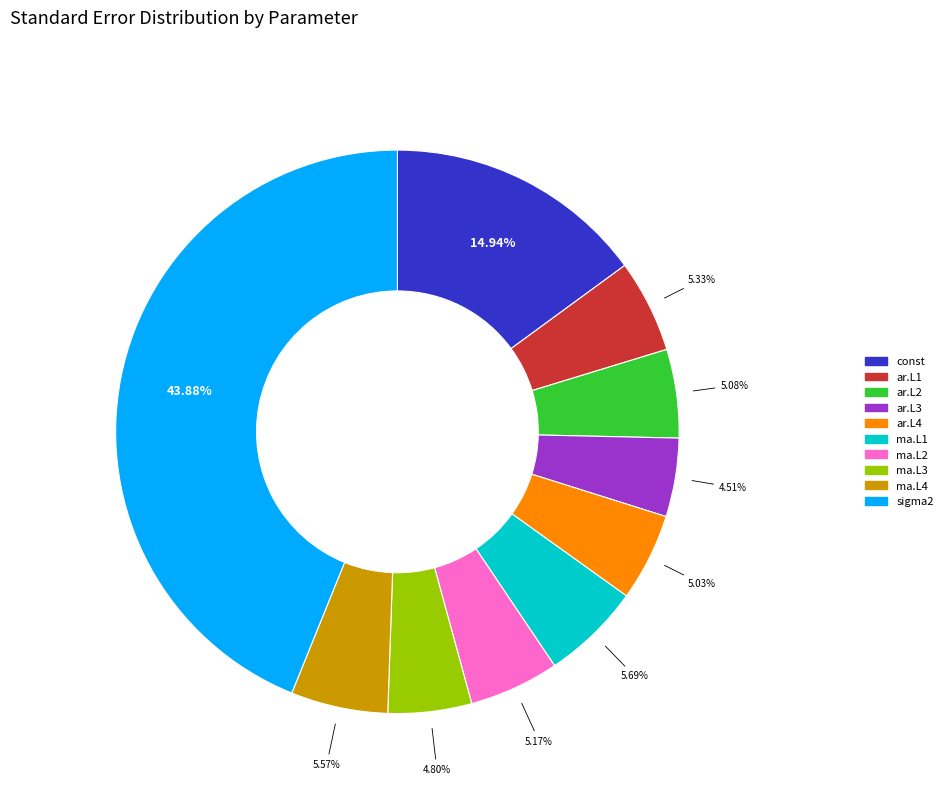

To the nearest percent, what is the combined percentage of ma.L1 and ma.L2?

11%